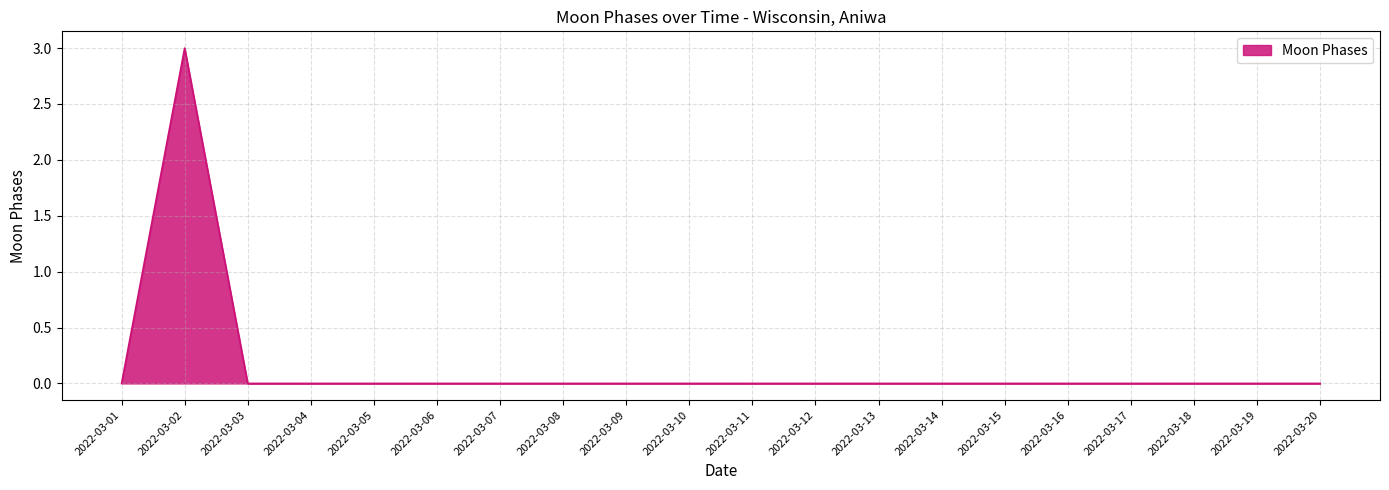

True or false: the data shows 0 at 2022-03-14.

True